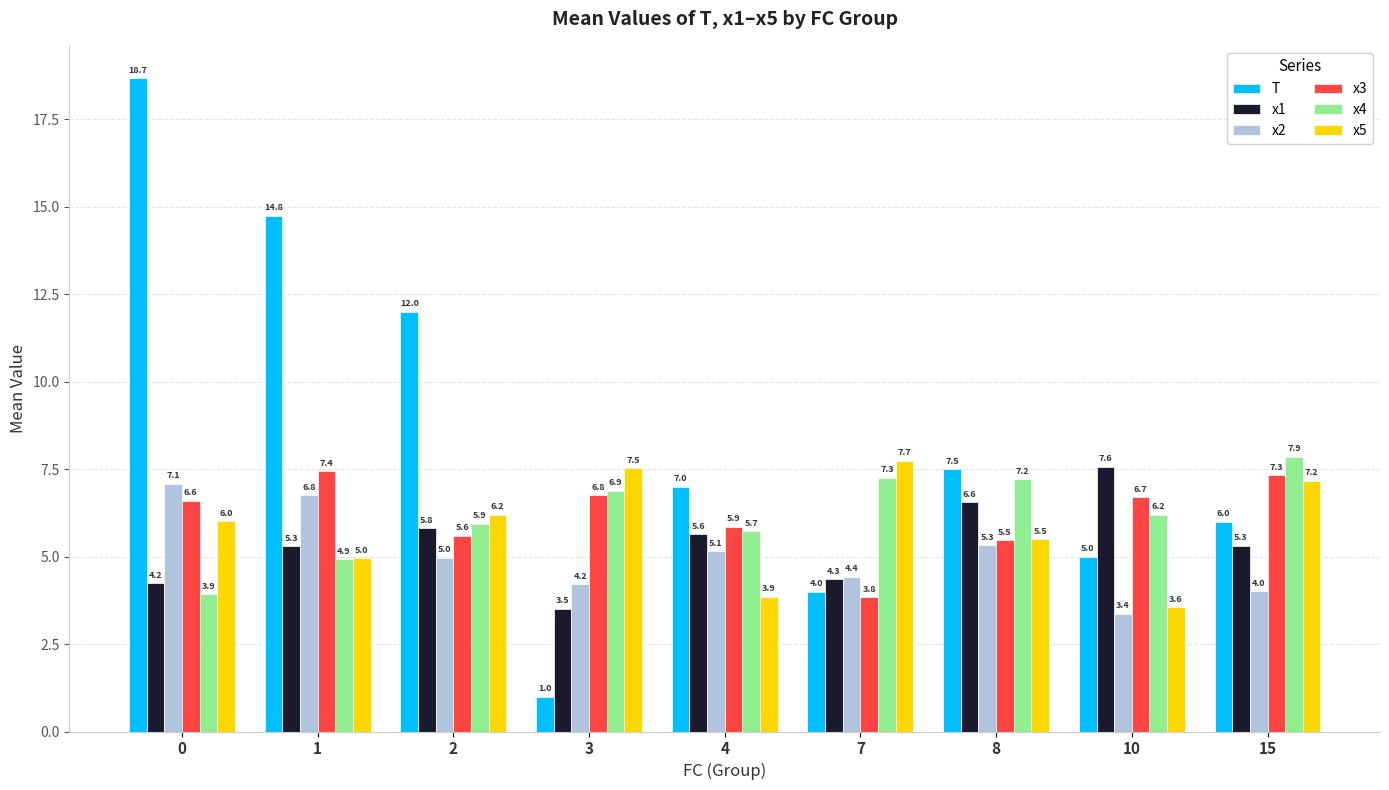

How many values in the x2 series exceed 4?

8